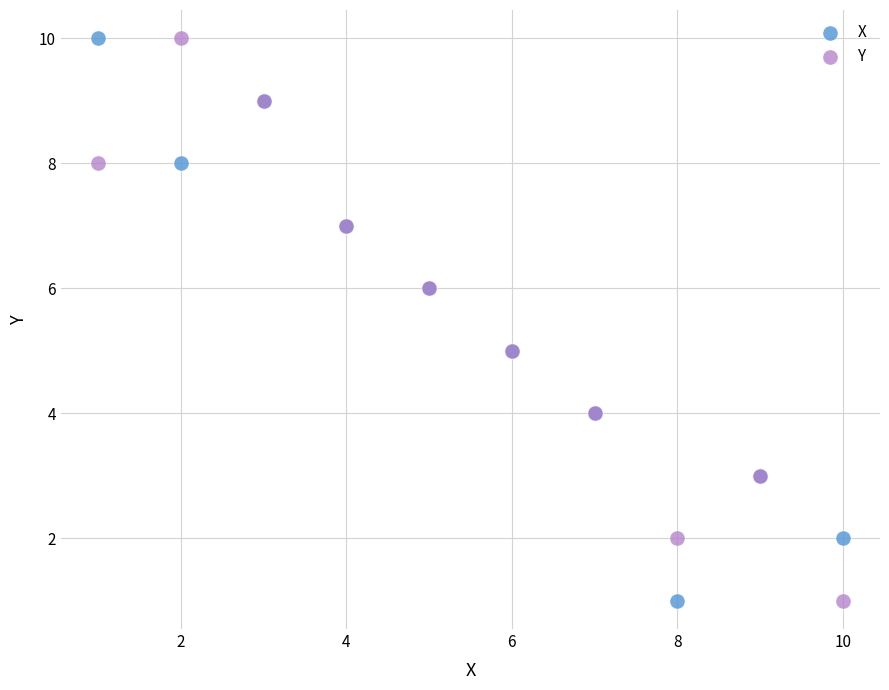

What are all the series names shown in the legend?

X, Y